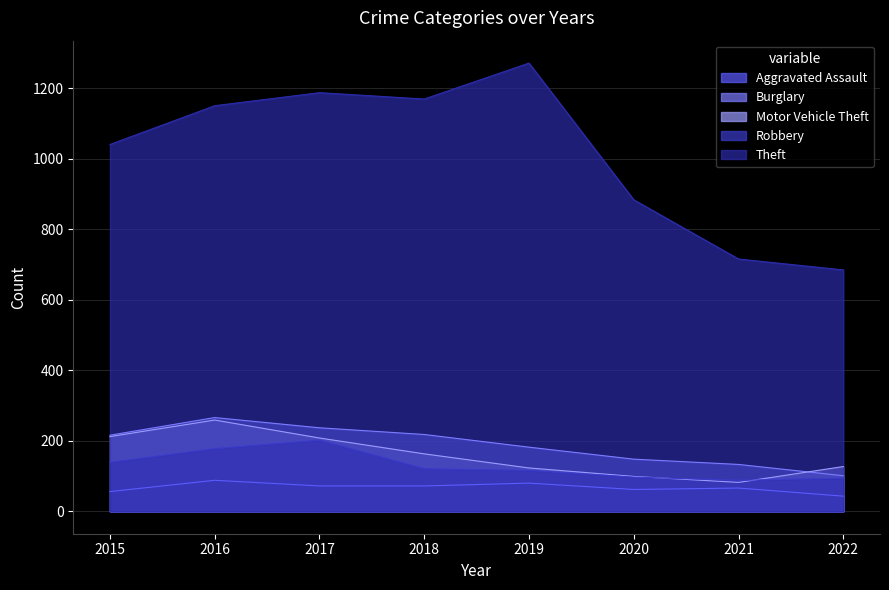

Rank the series at 2017 from highest to lowest value.

Theft, Burglary, Motor Vehicle Theft, Robbery, Aggravated Assault